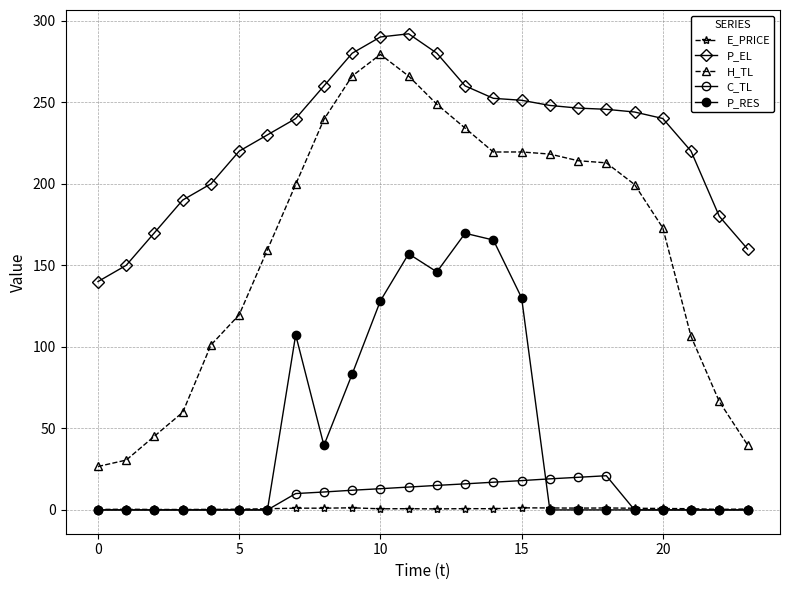

What is the sum of all E_PRICE values?

18.1